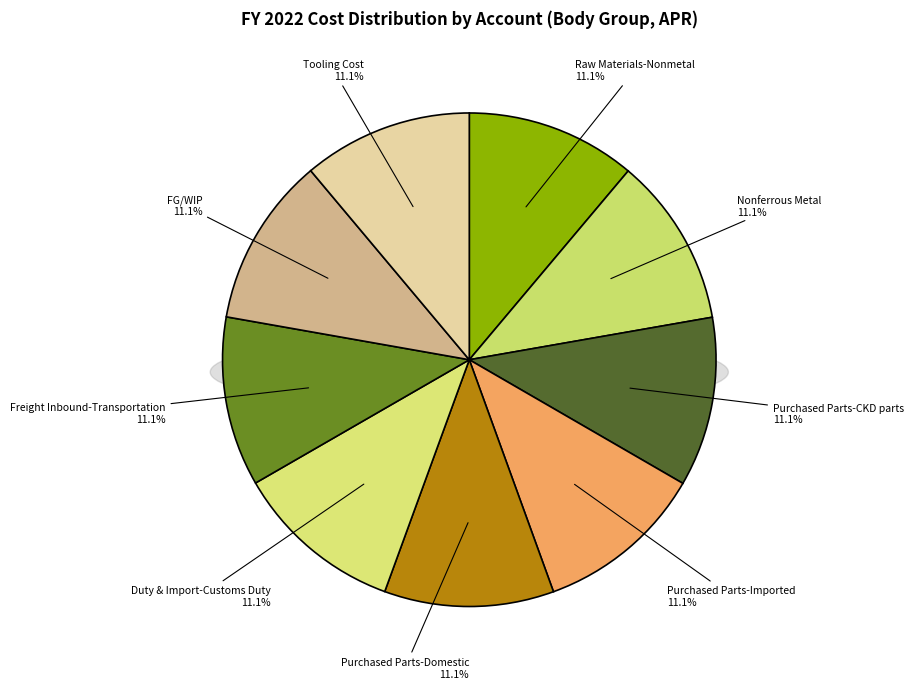

To the nearest percent, what is the average slice percentage?

11%